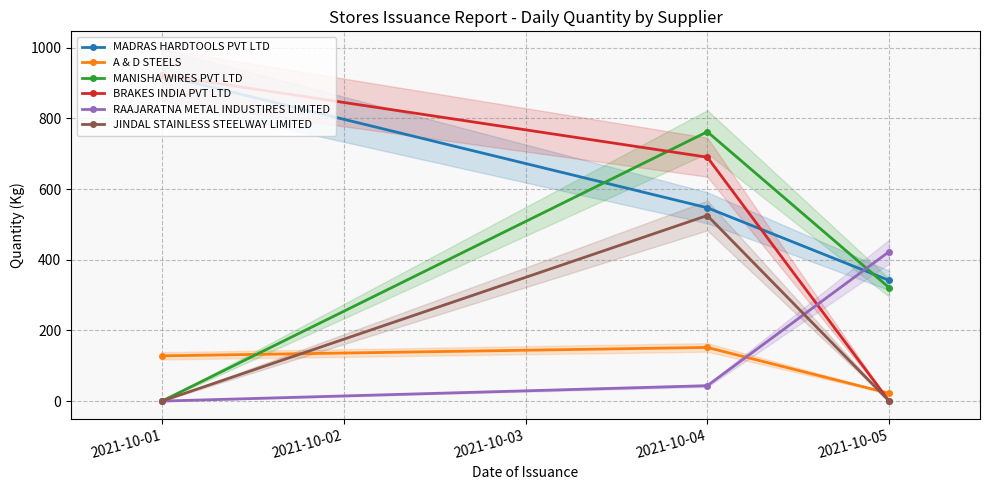

What is the sum of all A & D STEELS values?

301.8